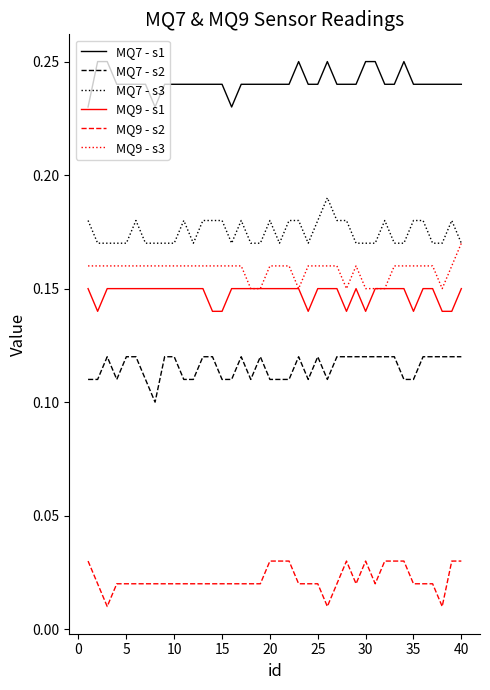

Which series has the largest total across all categories?

MQ7 - s1